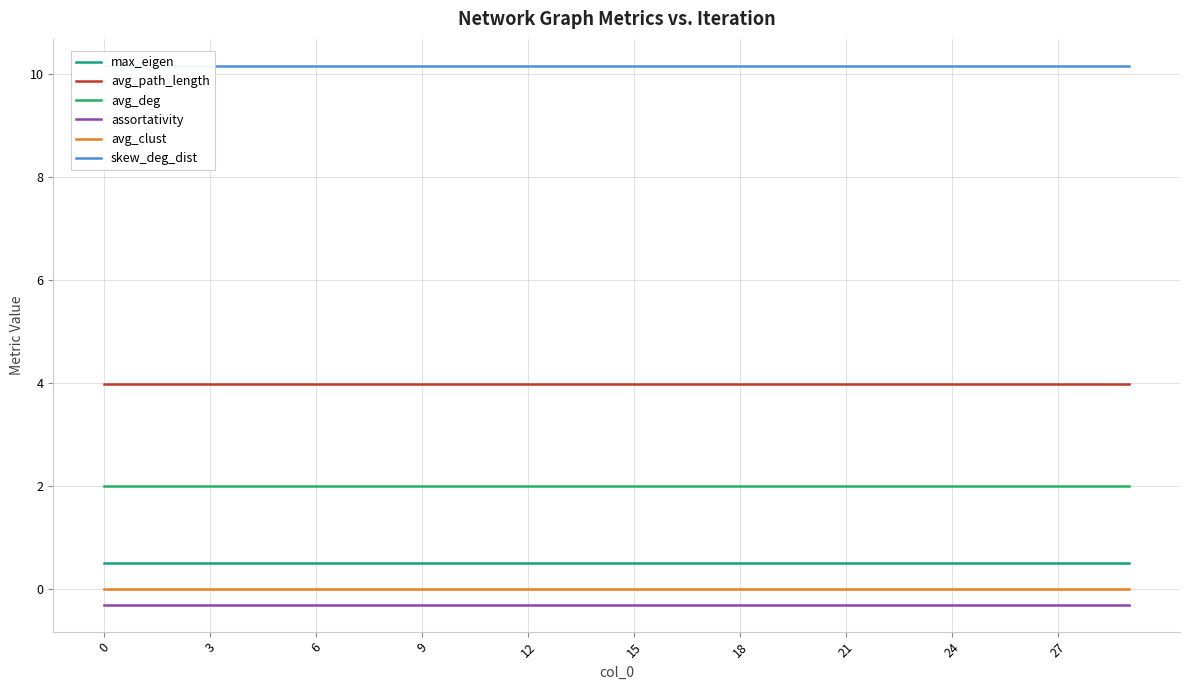

Count the max_eigen values in the range 0 to 1.

30